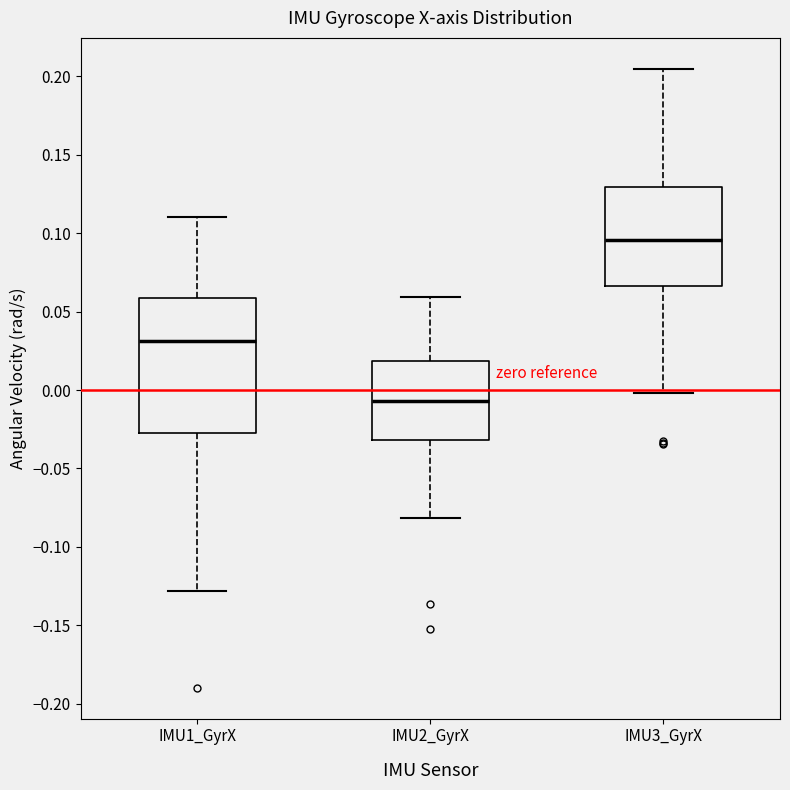

Where does the upper whisker of the box for IMU2_GyrX end on the y-axis? The values are not printed on the chart, so give them approximately, as read against the axis.

0.060